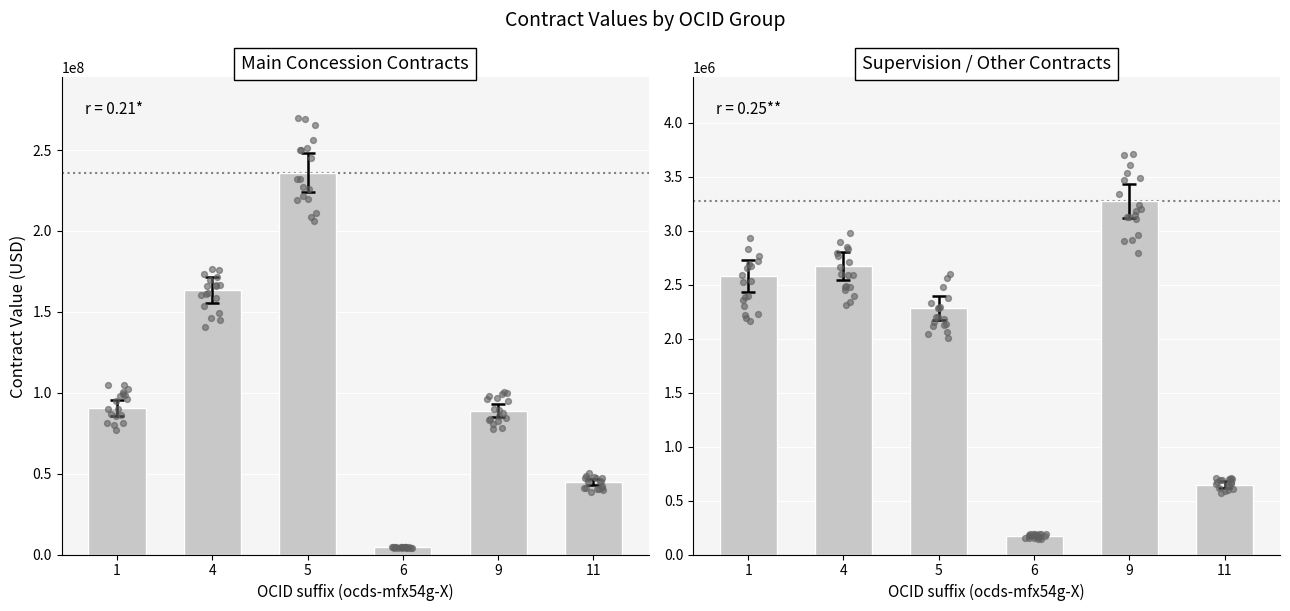

Which series reaches the minimum Y coordinate?

Supervision/Other Value (USD)